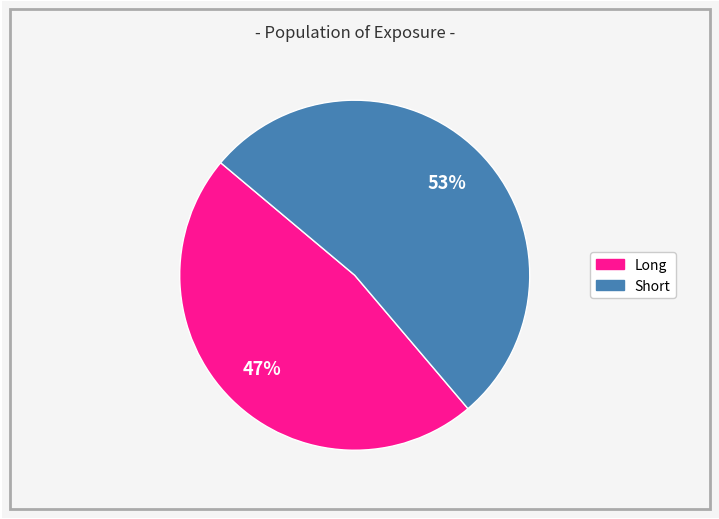

Is the sum of Short and Long greater than half?

Yes